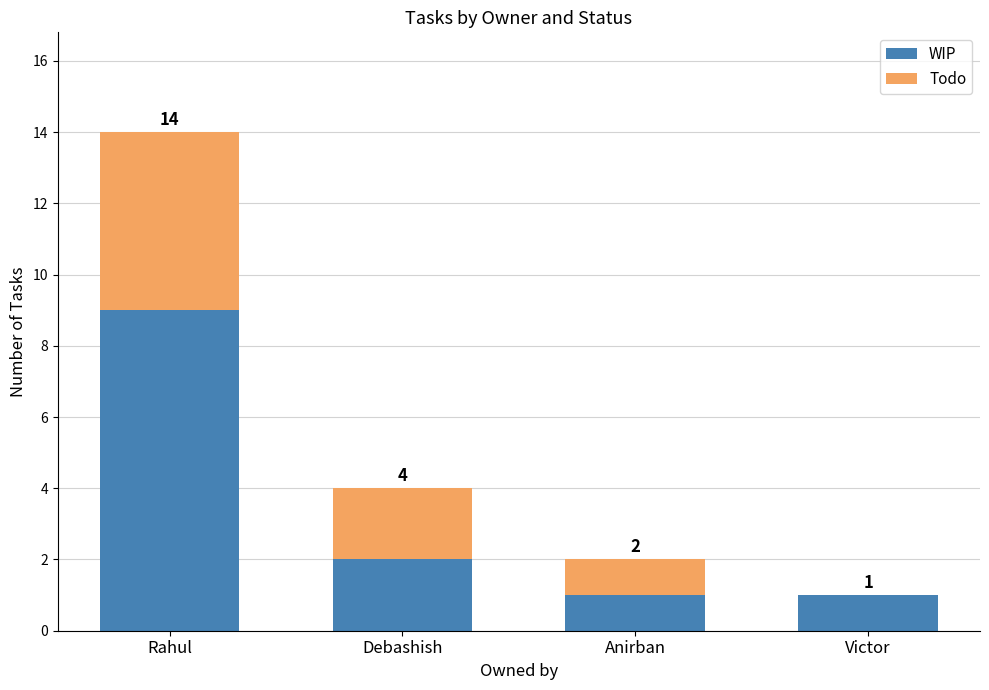

Where does the WIP series first go above 2?

Rahul